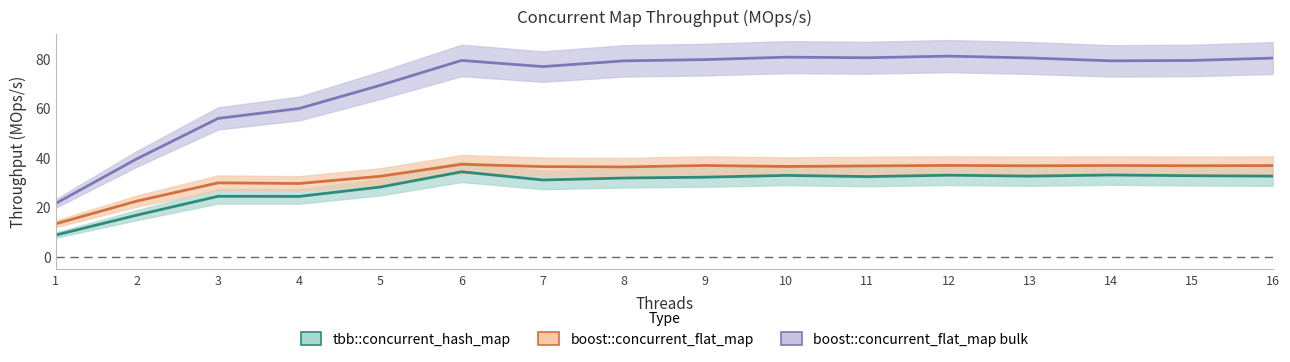

Read the boost::concurrent_flat_map bulk value at 4.

59.9